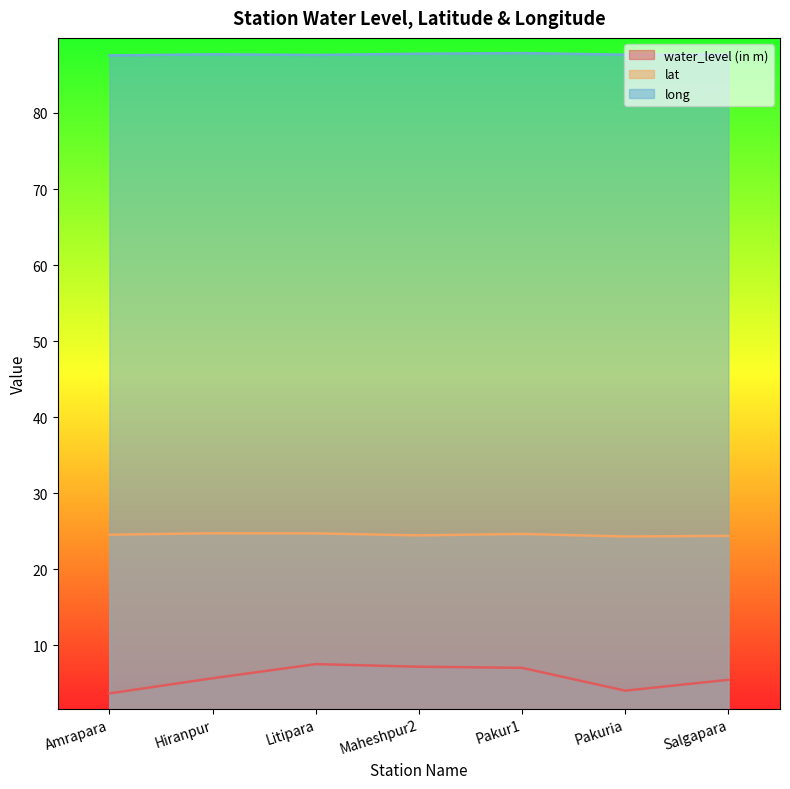

Where is the first local maximum for long?

Hiranpur